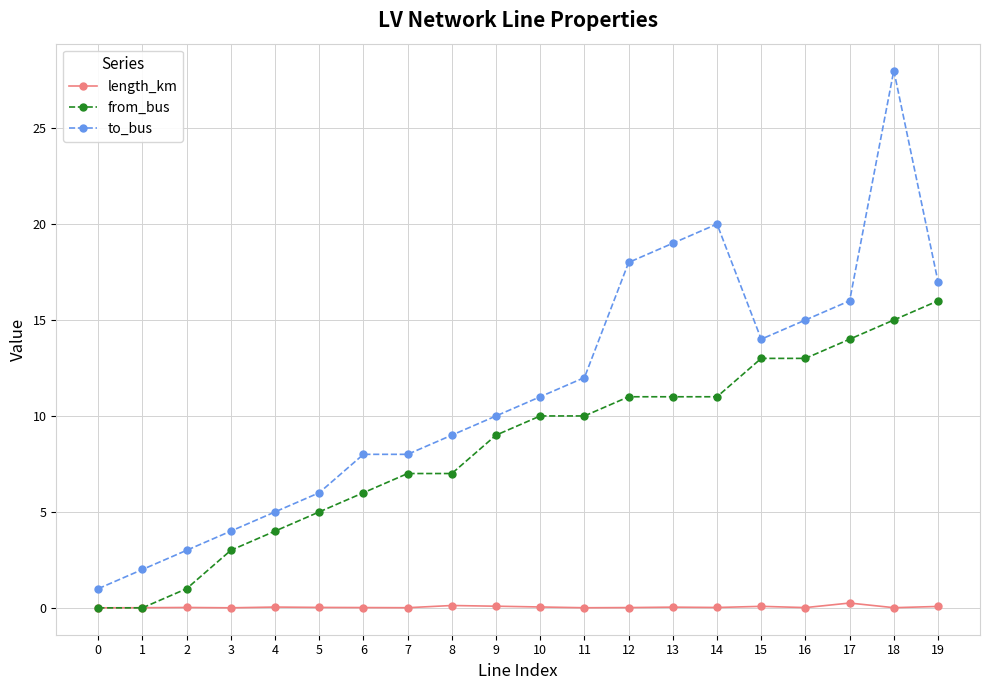

Rank the series at 17 from highest to lowest value.

to_bus, from_bus, length_km